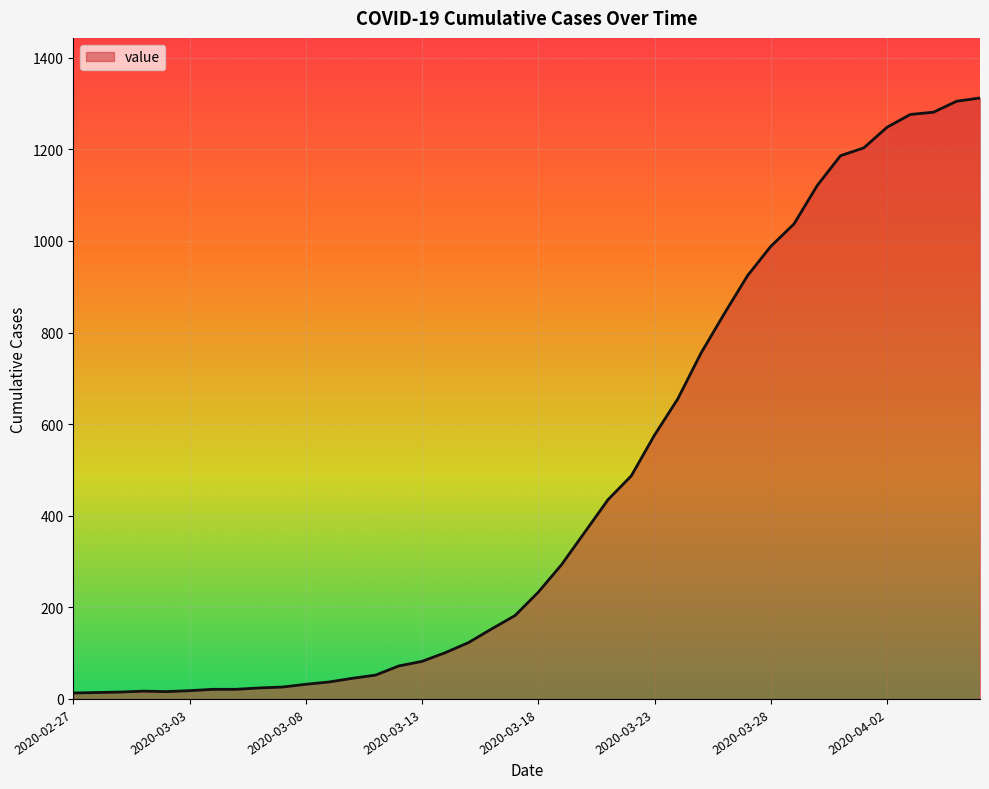

What is the maximum value shown in the chart?

1312